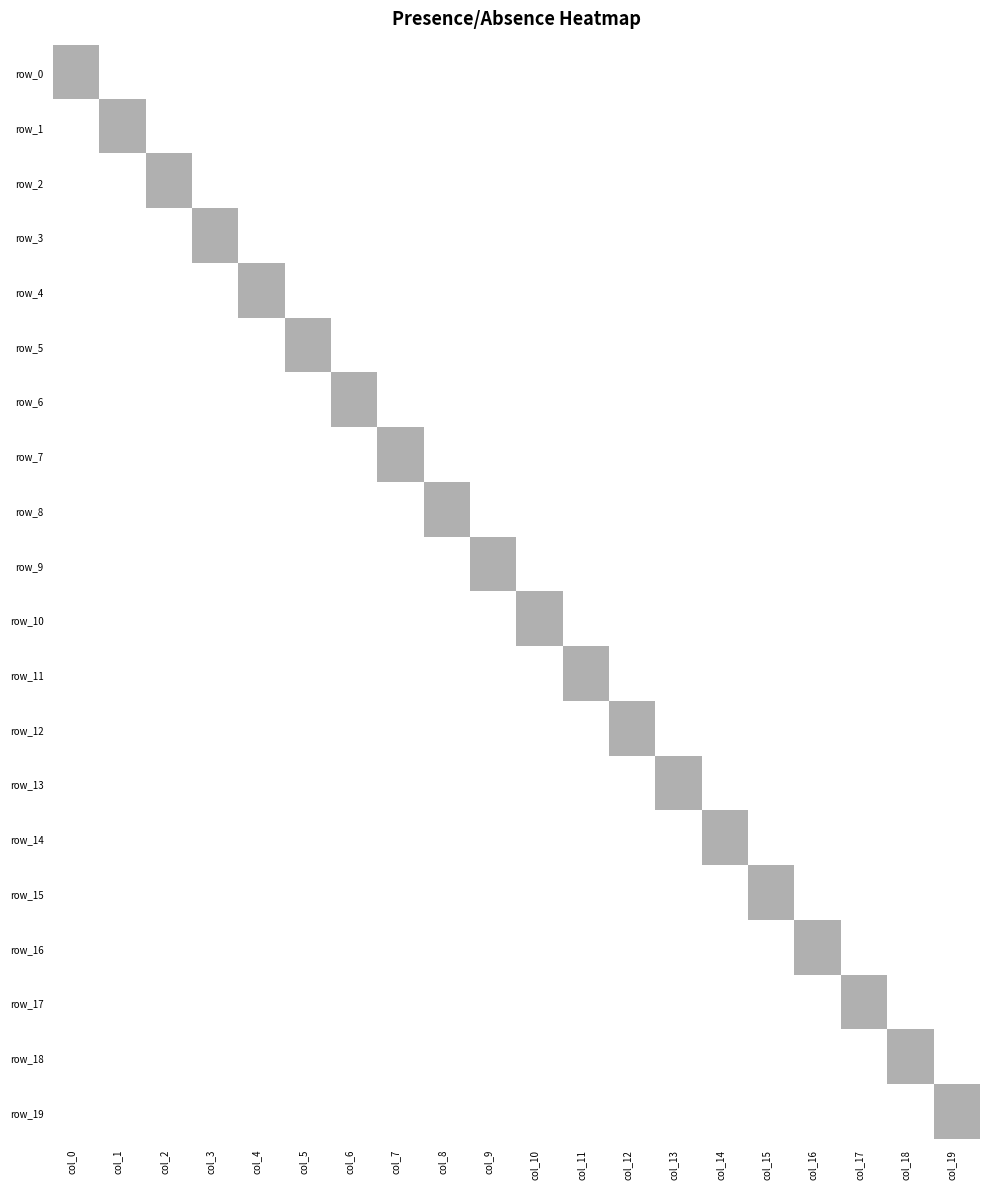

Between col_13 and col_16, which series saw the biggest shift?

row_13